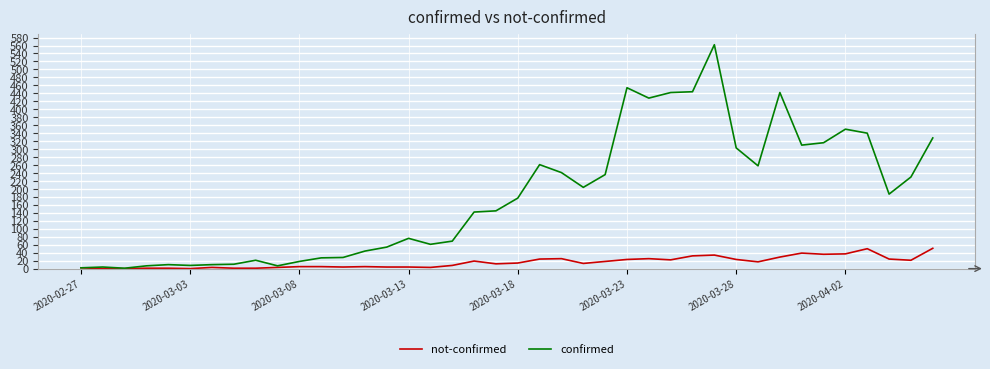

What is the greatest value displayed?

562